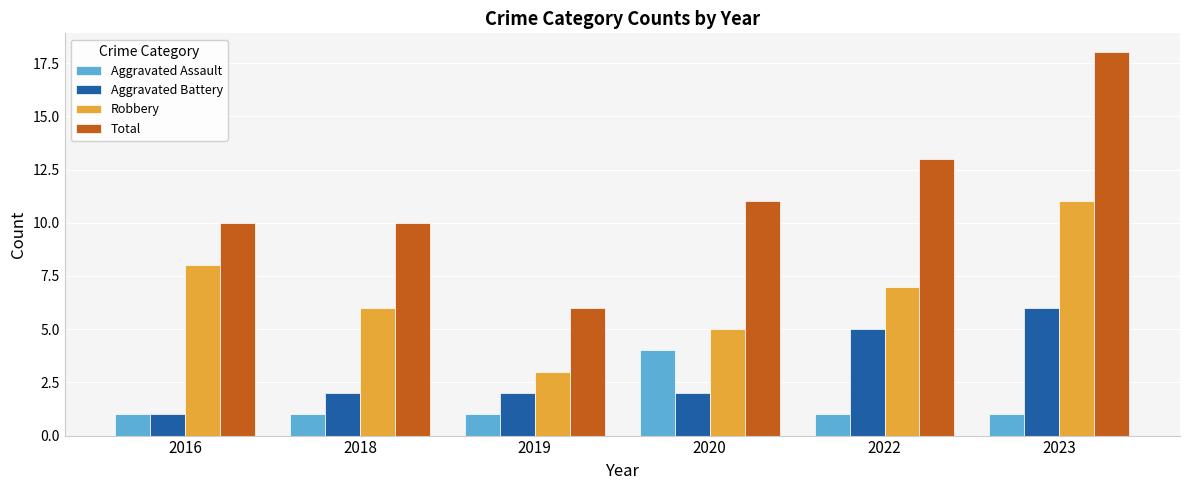

What is the smallest value displayed?

1